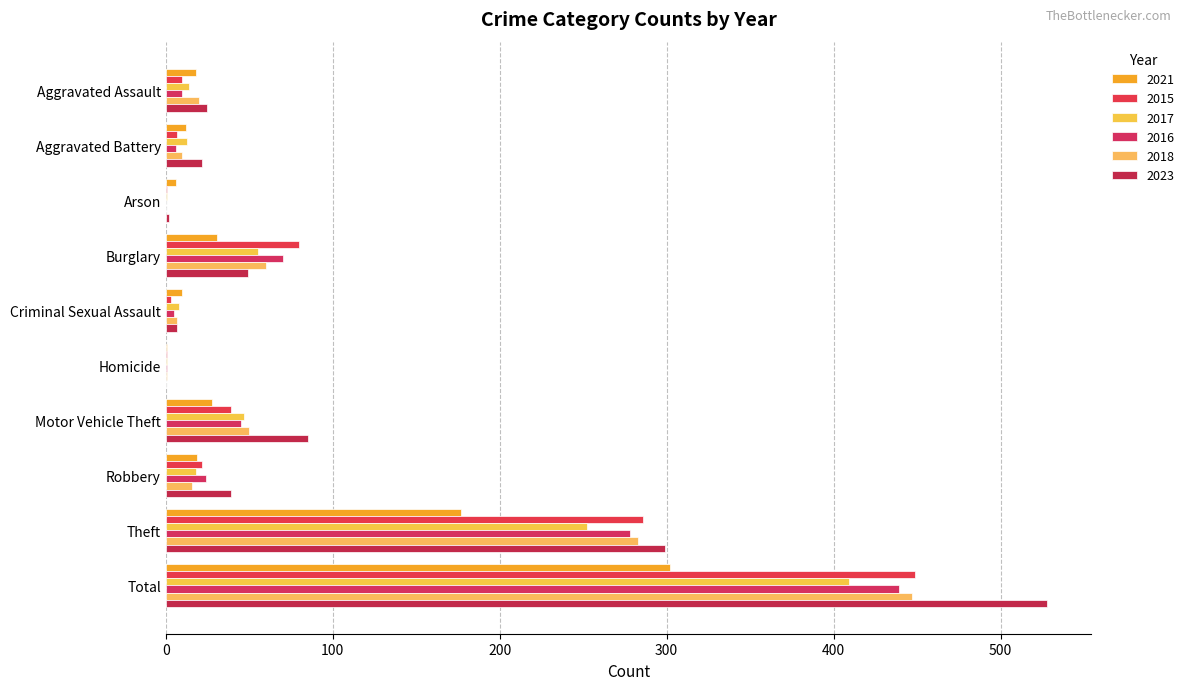

How many categories are shown in the chart?

10